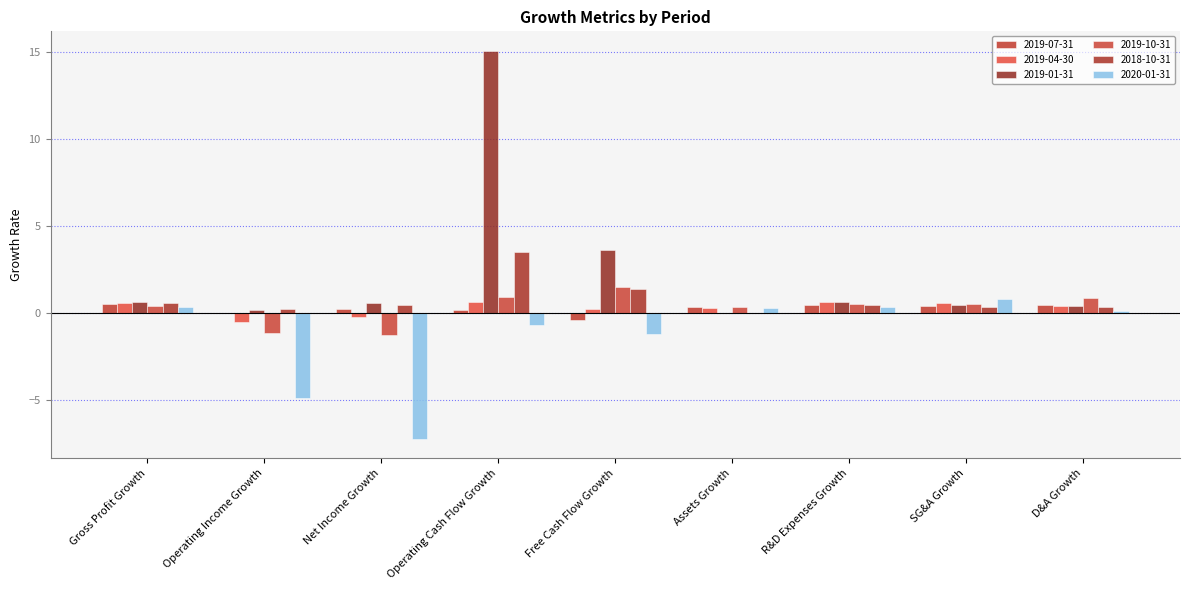

Count the number of data series in this chart.

6